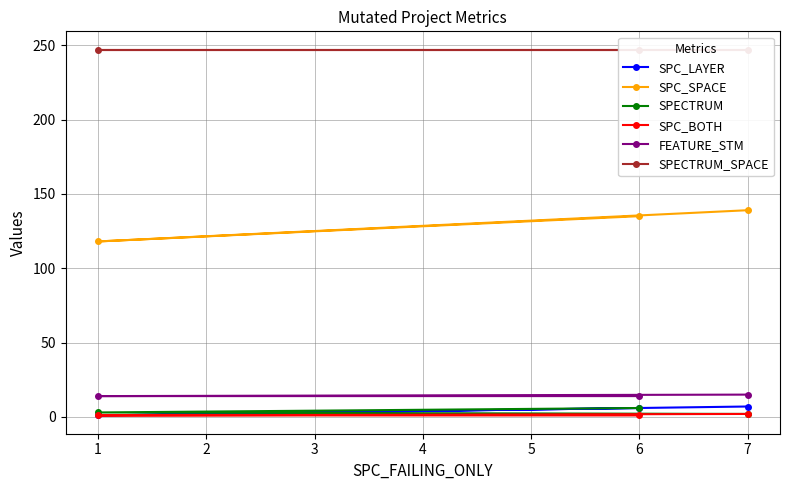

Rank the series at 1 from highest to lowest value.

SPECTRUM_SPACE, SPC_SPACE, FEATURE_STM, SPECTRUM, SPC_LAYER, SPC_BOTH